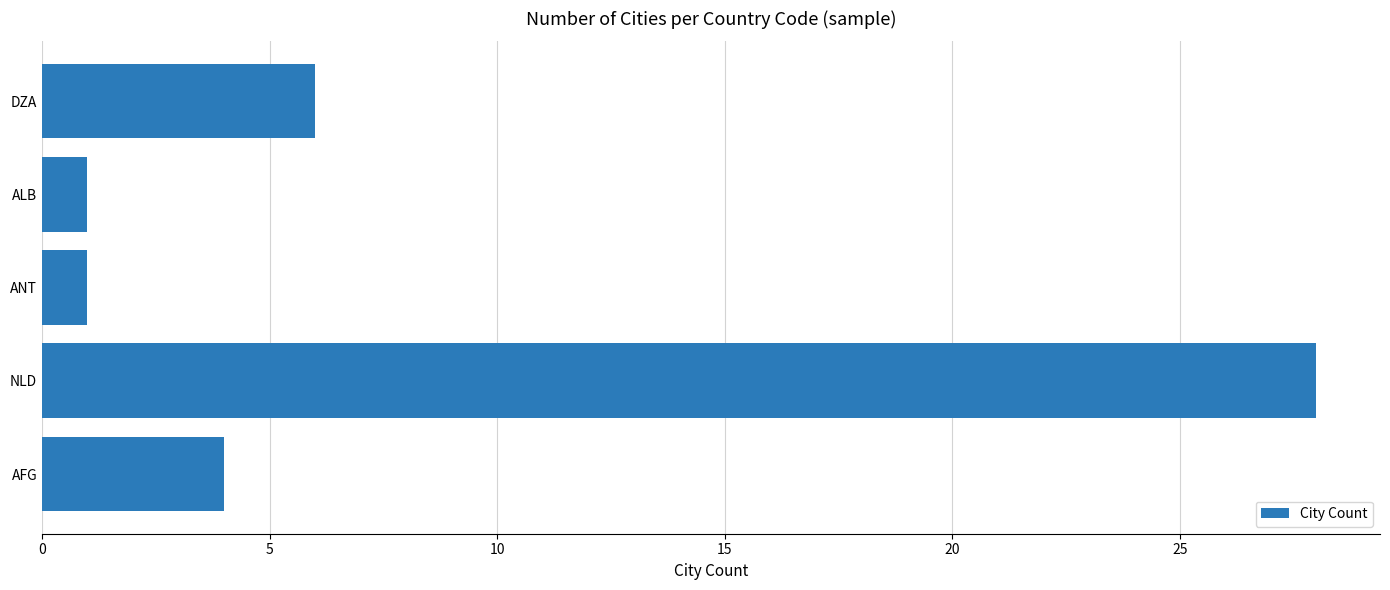

Approximately how many times larger is the value at NLD compared to ALB?

28.0